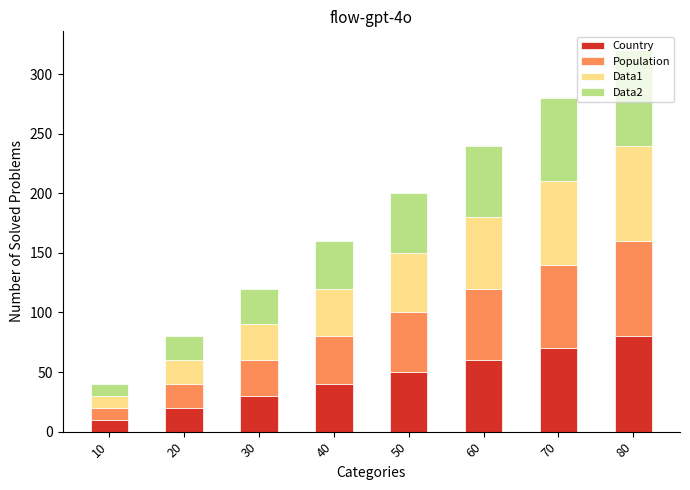

At which category is the sum across all series the highest?

80